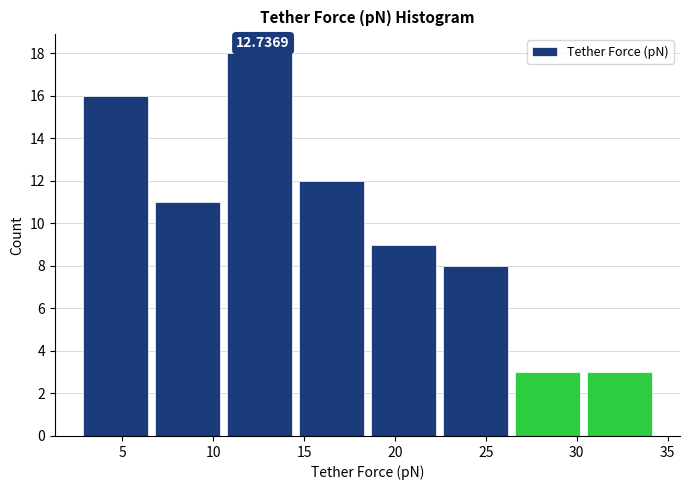

Over which range of the x-axis is the bar tallest?

11.0 to 14.5